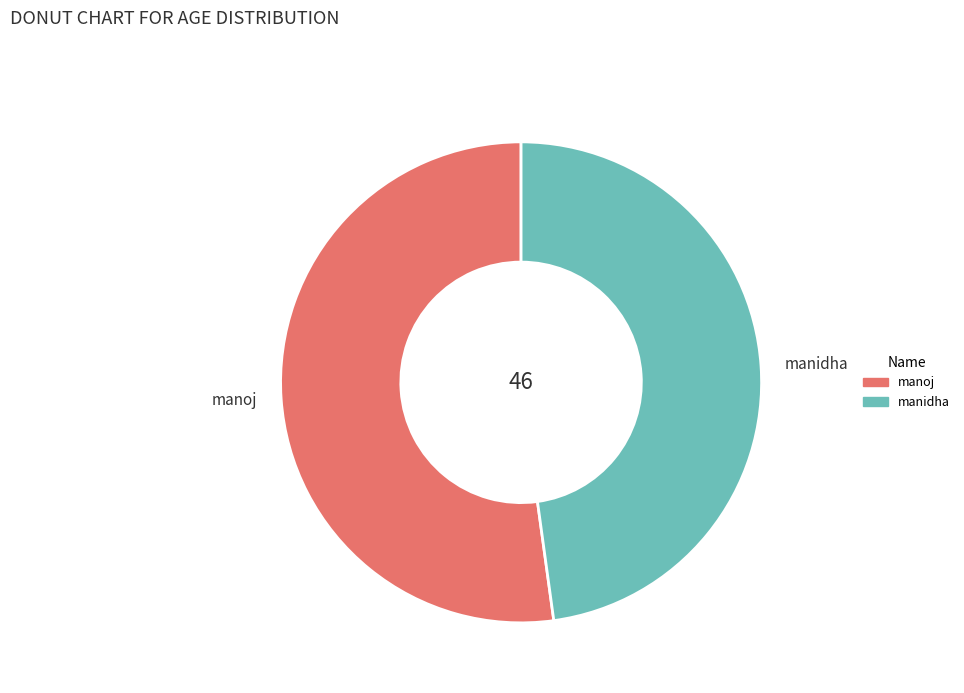

What is the largest slice in the pie chart?

manoj